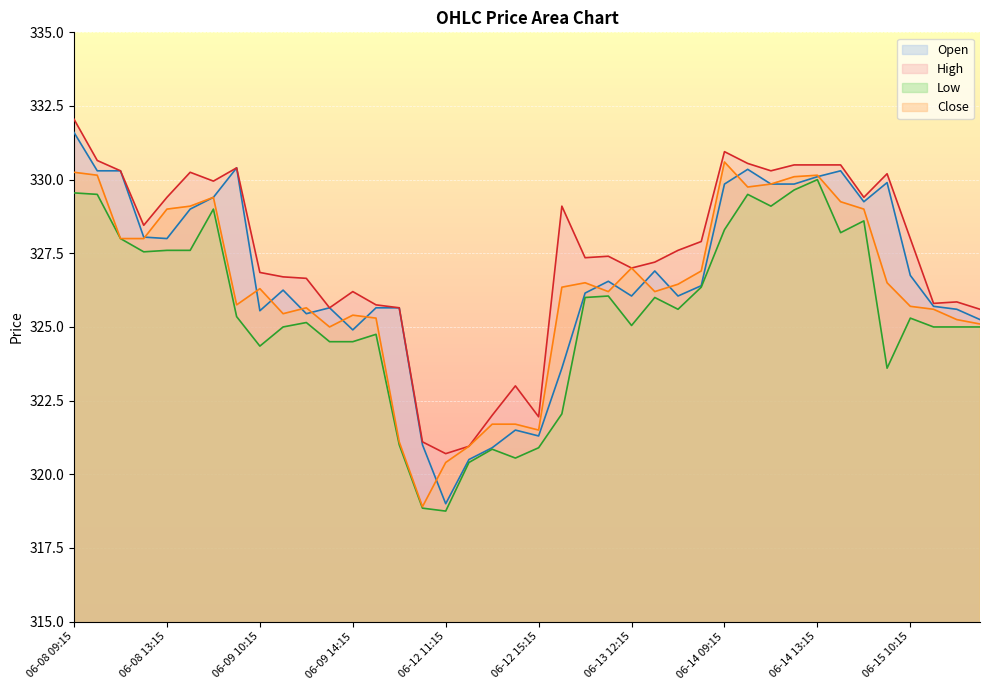

At which label does Close first exceed 326?

06-08 09:15